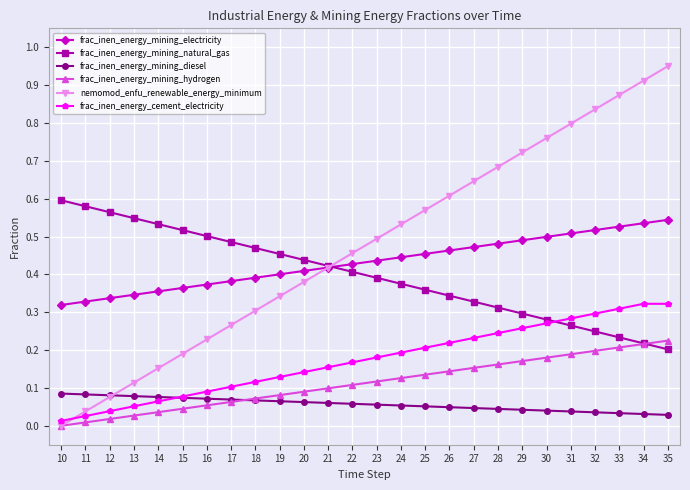

The frac_inen_energy_mining_electricity series shows 0.1 at 10. True or false?

False